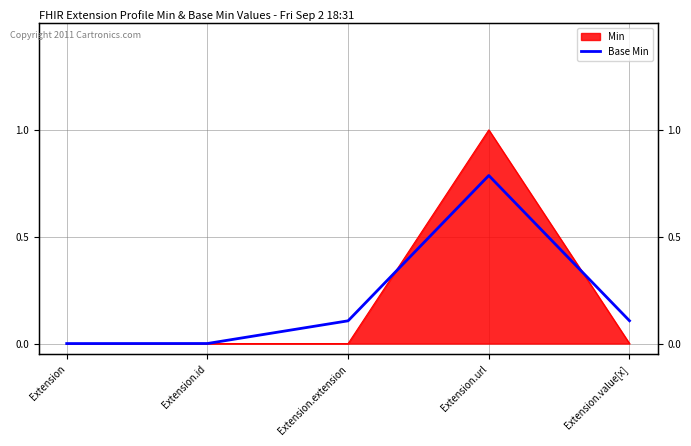

True or false: the data shows 0.8 at Extension.url.

True